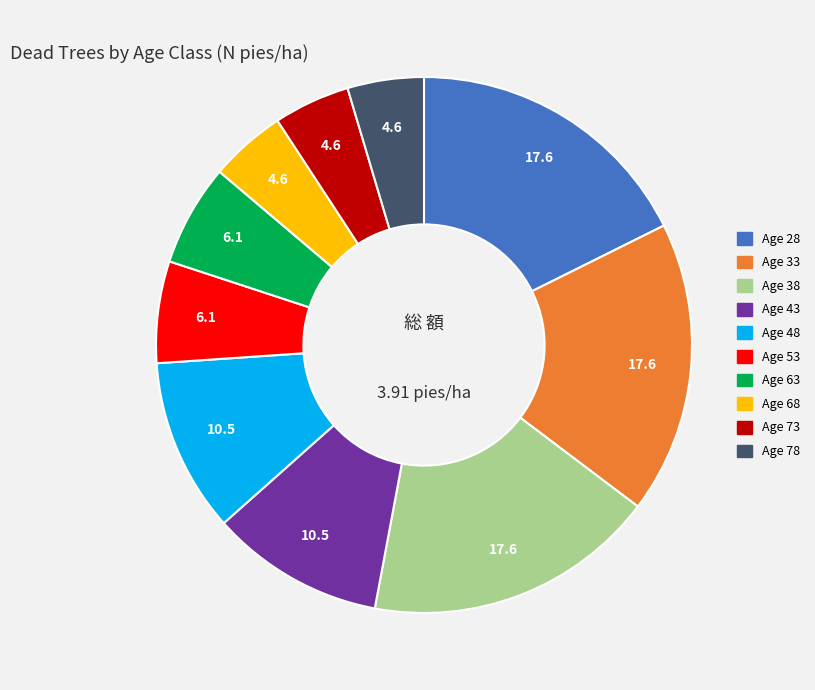

Is there a majority slice in this chart?

No